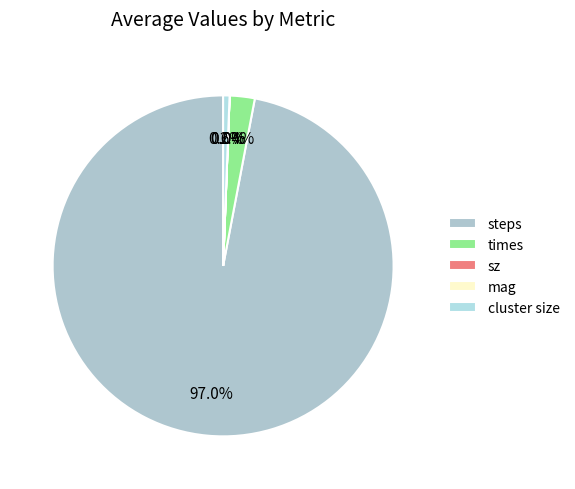

How many segments does this pie chart have?

5